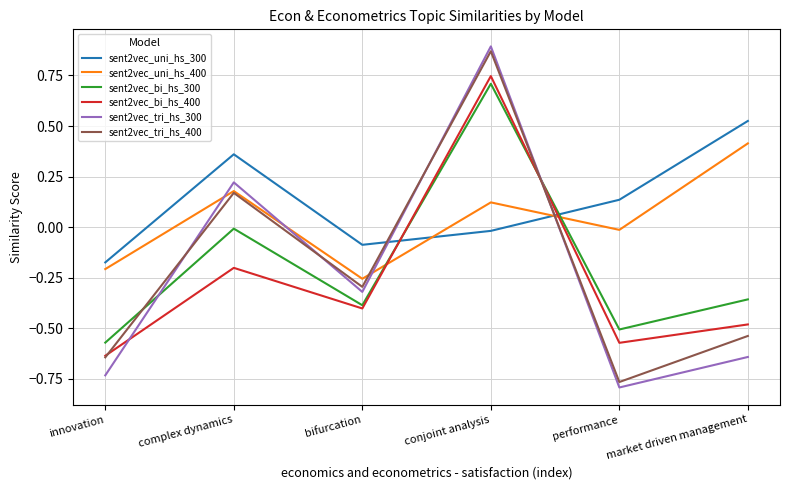

At which category is the sum across all series the highest?

conjoint analysis